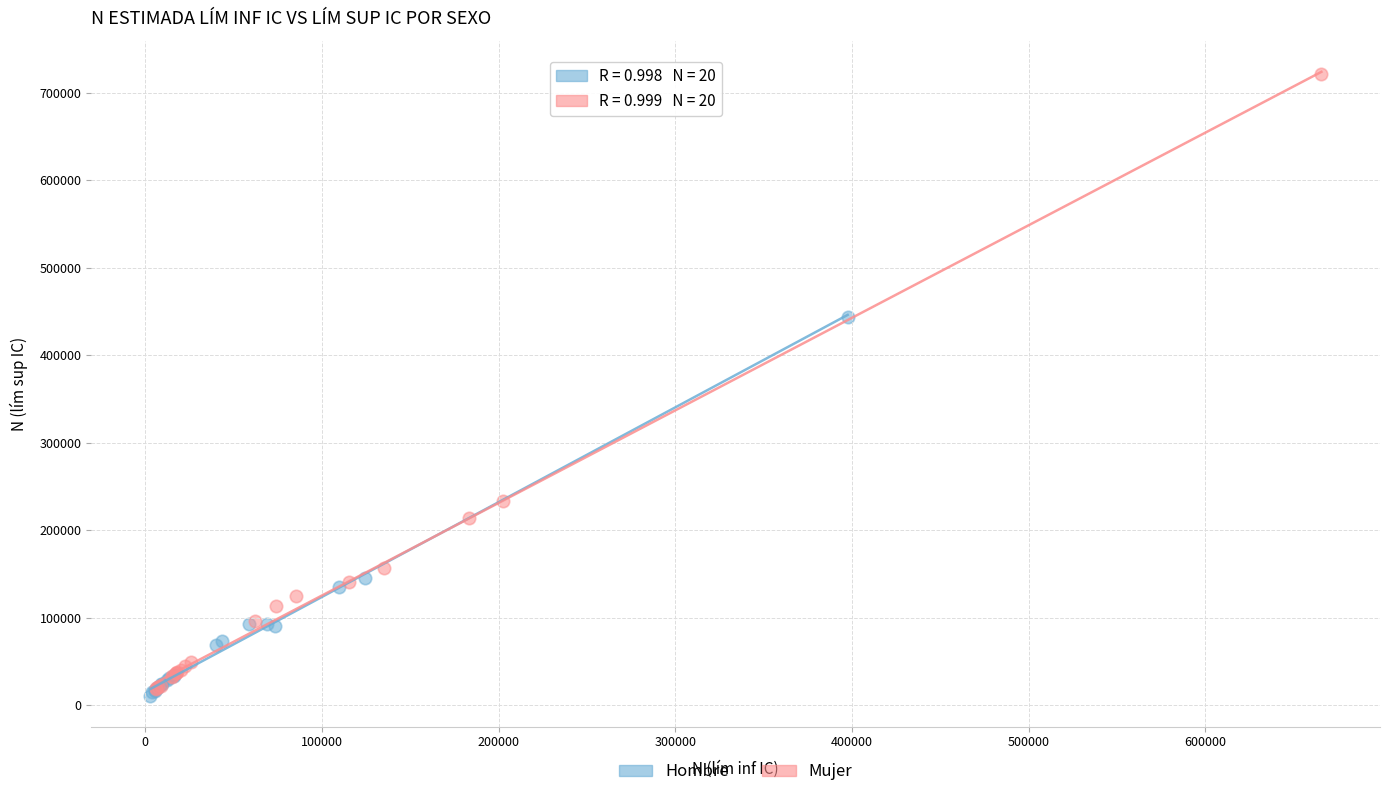

Which series has the largest Y range (max minus min)?

Mujer